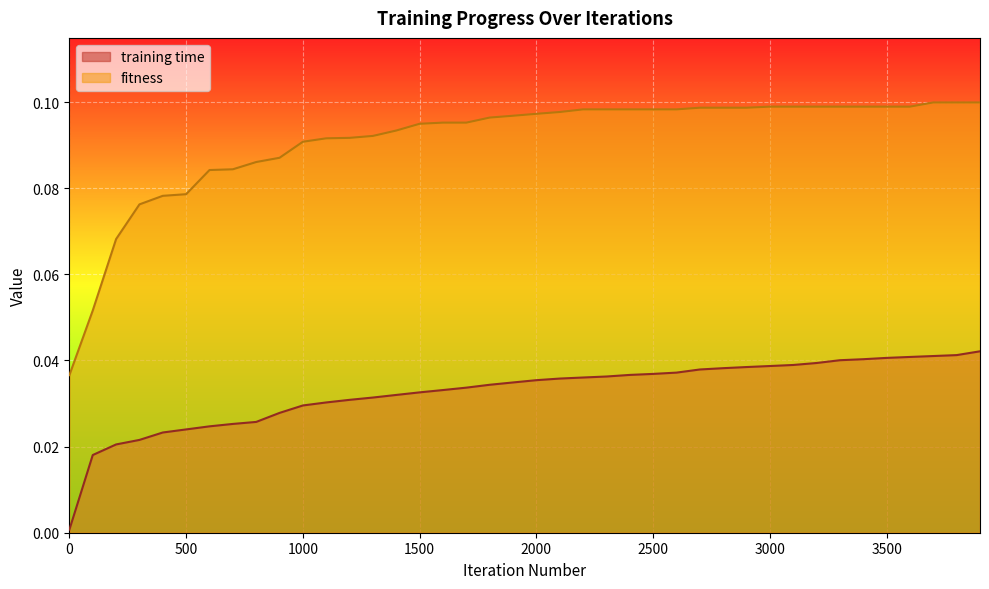

The value of training time at 3400 is 0.1. True or false?

False